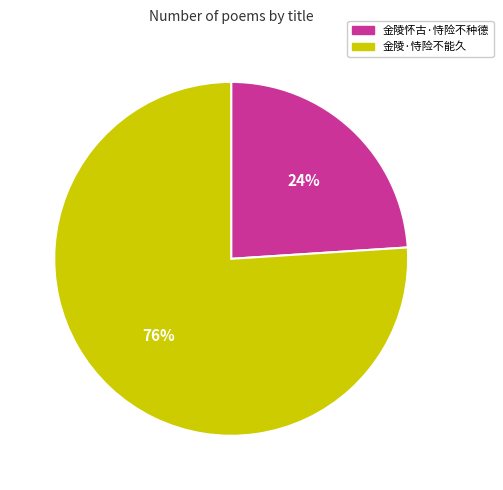

Is there any slice that represents more than half of the pie?

Yes